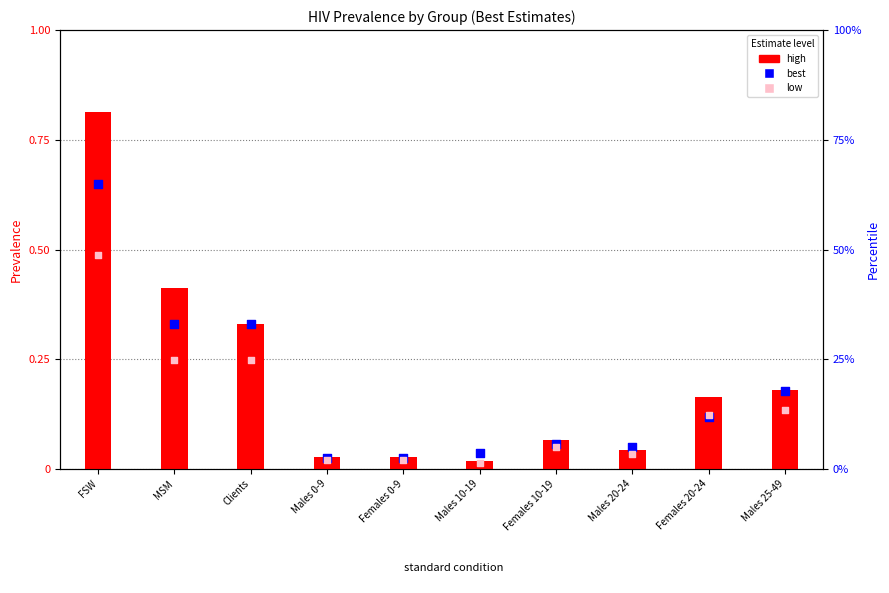

At which category is the sum across all series the highest?

FSW